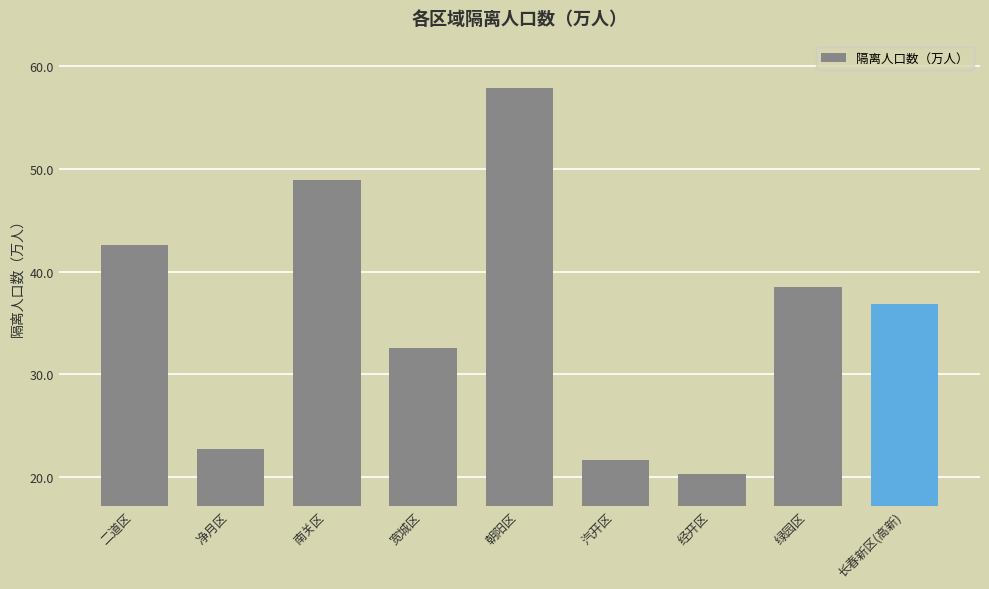

What is the smallest value displayed?

20.3